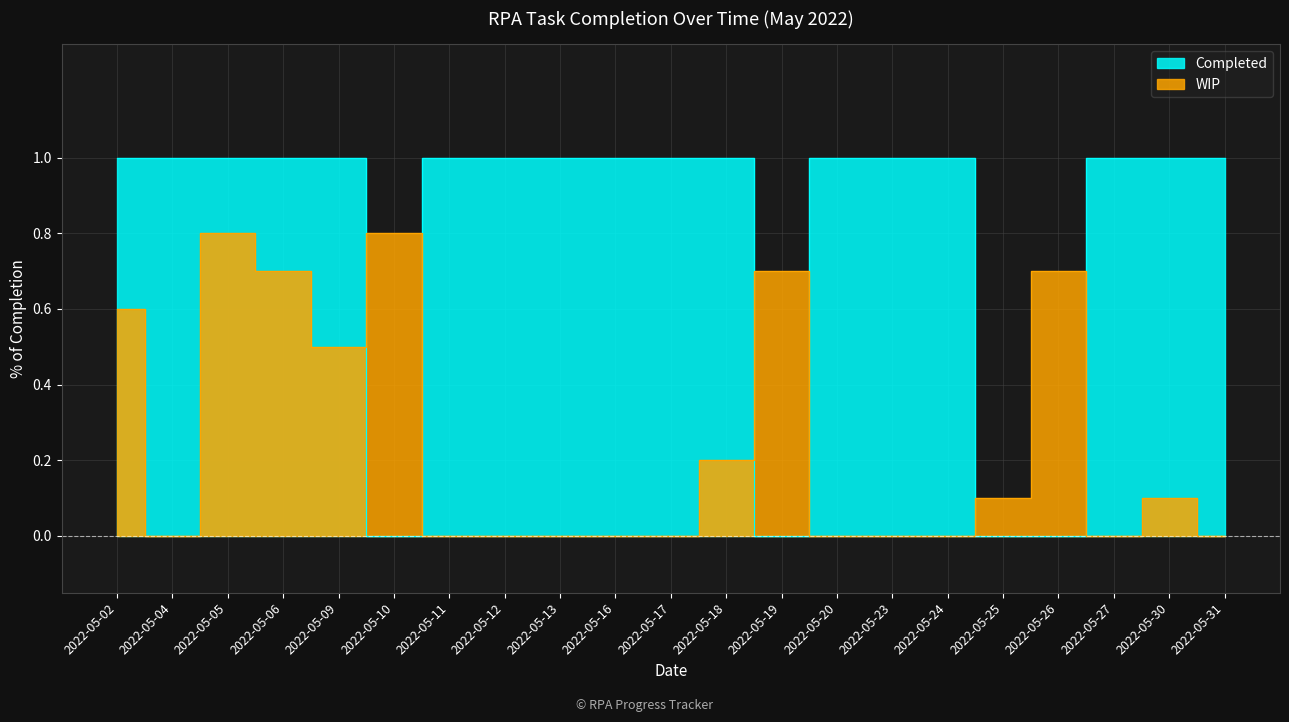

How many intersections are there between Completed and WIP?

6